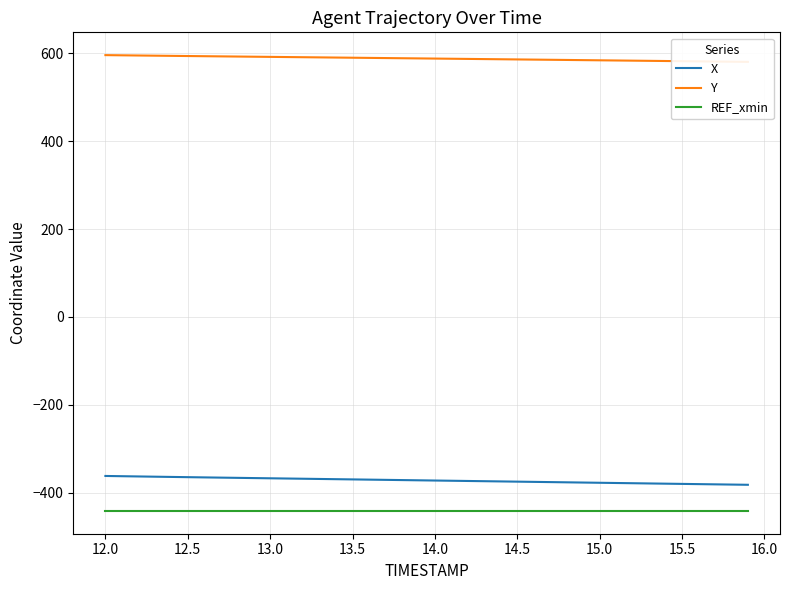

What is the highest value of the X series?

-362.3